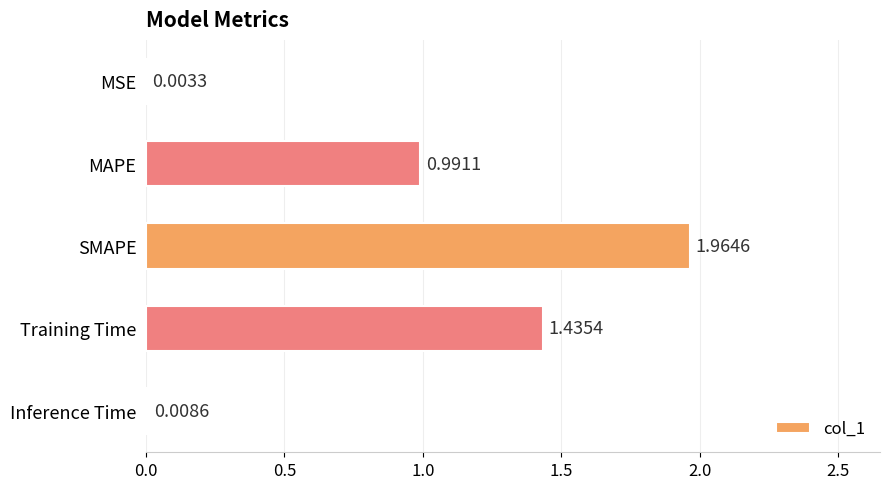

Where is the data nearest to the value 0?

MSE